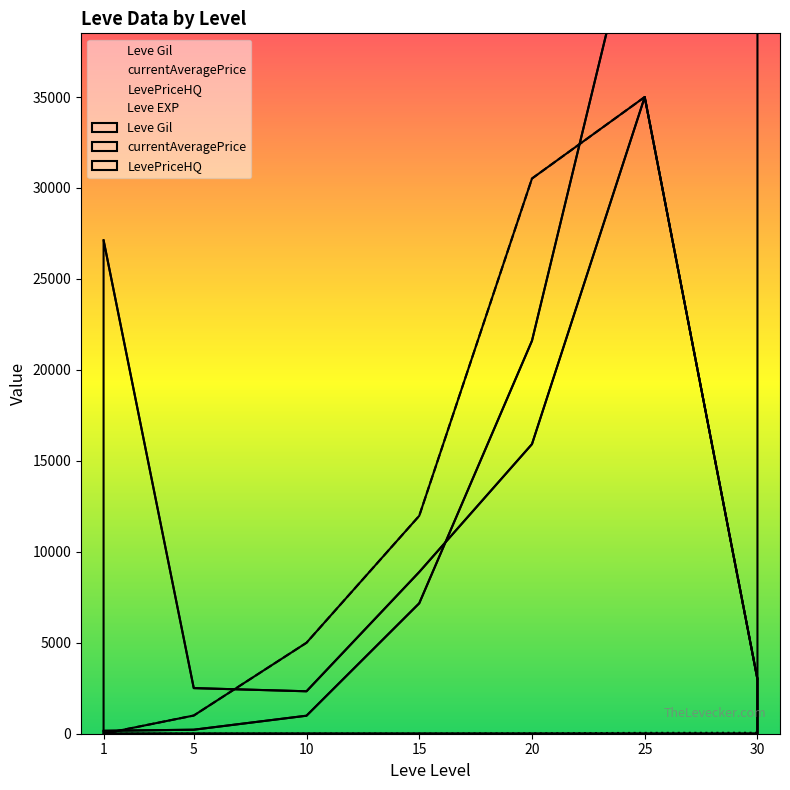

Does the chart have visible grid lines?

No